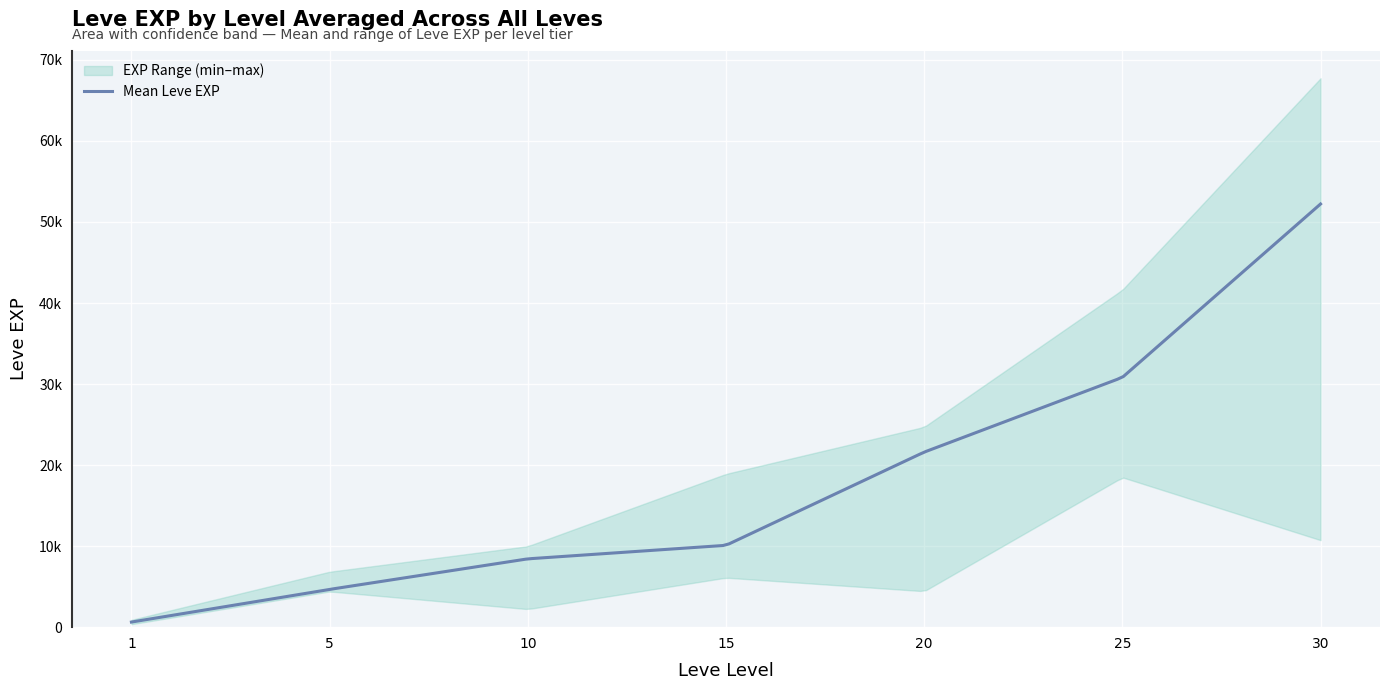

True or false: Leve Gil and Leve EXP intersect in this chart.

False